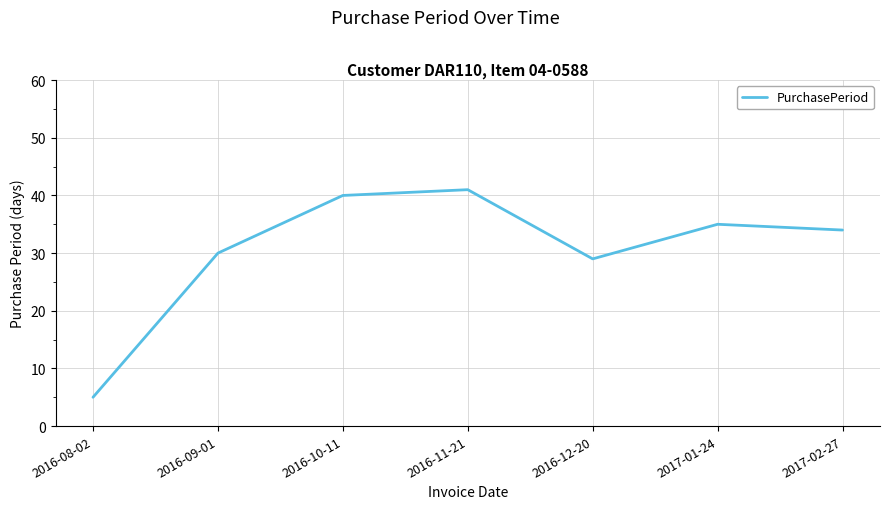

Does the chart display data point markers on the line(s)?

No